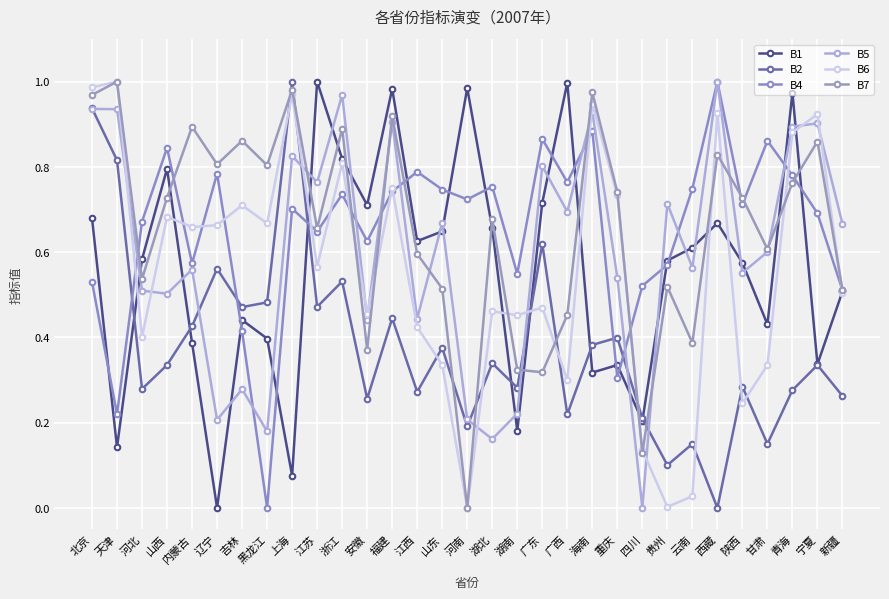

Is the value of B1 at 河南 greater than the value of B5 at 新疆?

Yes